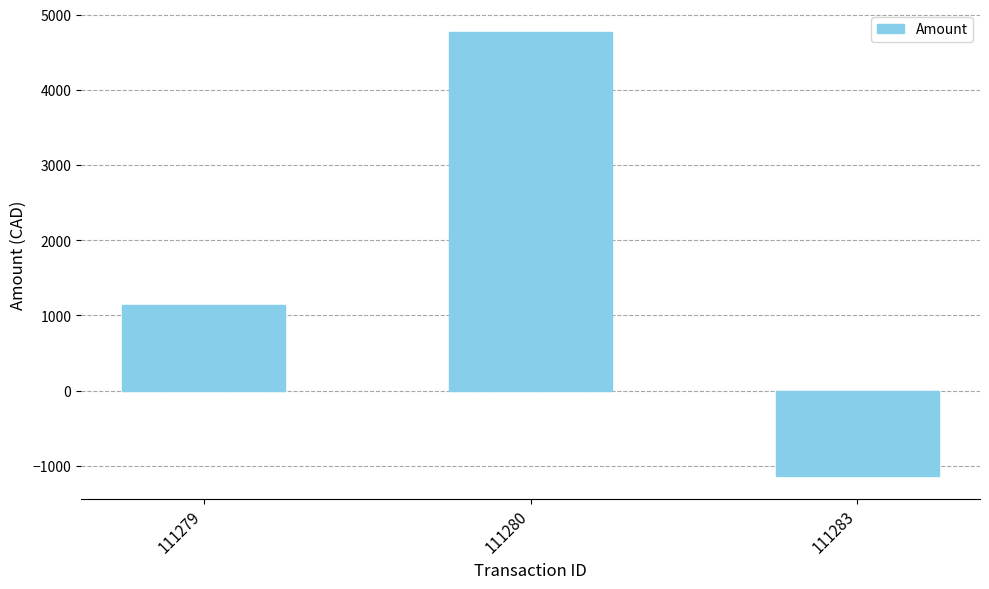

Does the chart contain any negative values?

Yes